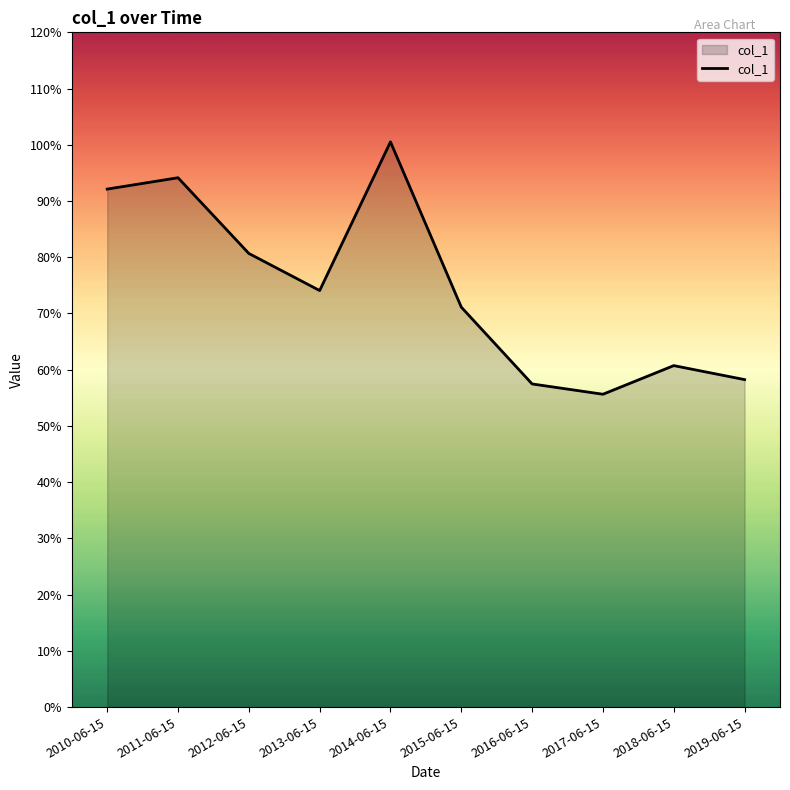

What is the average value?

0.7